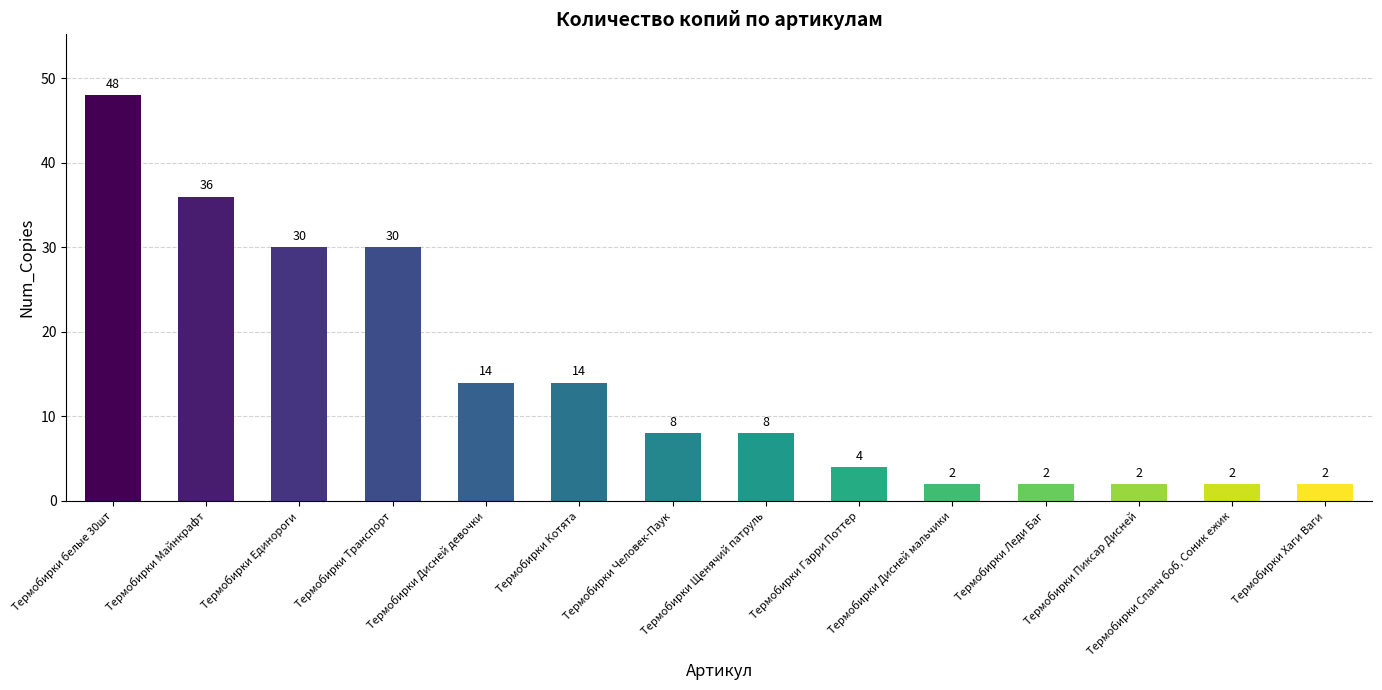

Reading left to right, list all the values displayed in this chart.

48	36	30	30	14	14	8	8	4	2	2	2	2	2